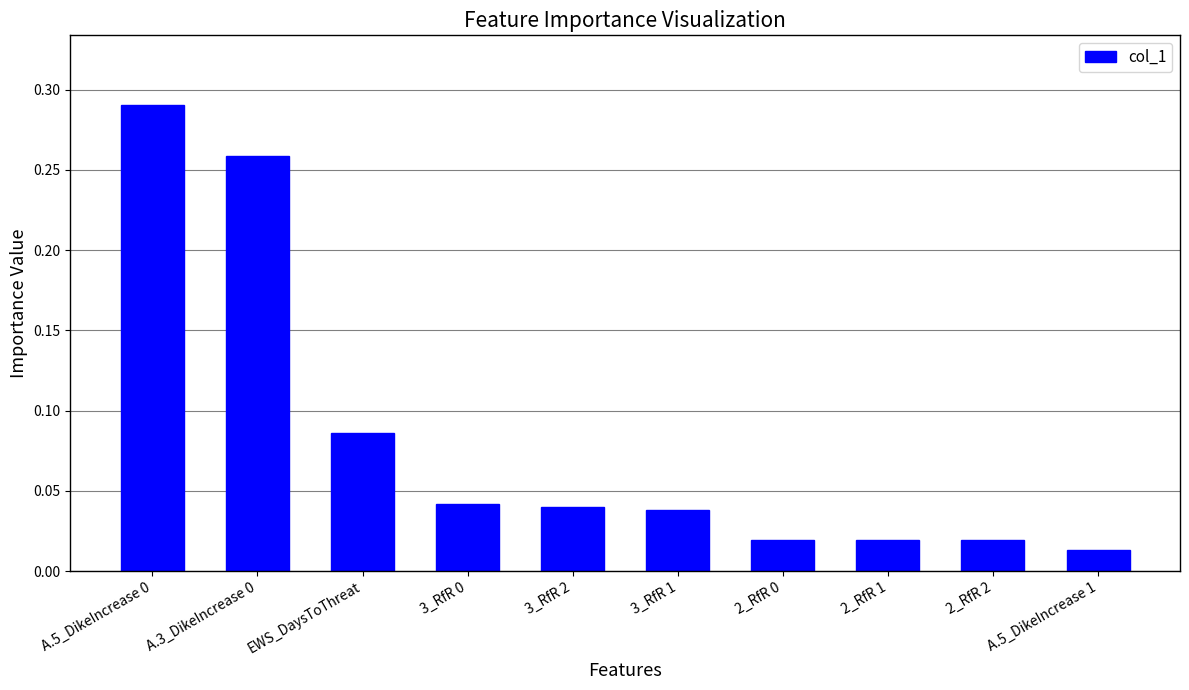

Is it true that the value at 3_RfR 0 is 0.1?

False